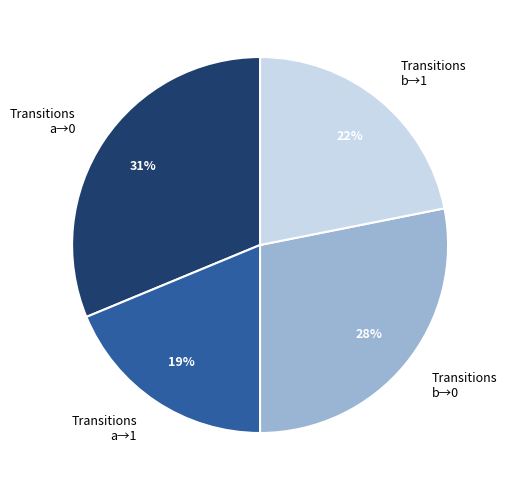

Is there a majority slice in this chart?

No